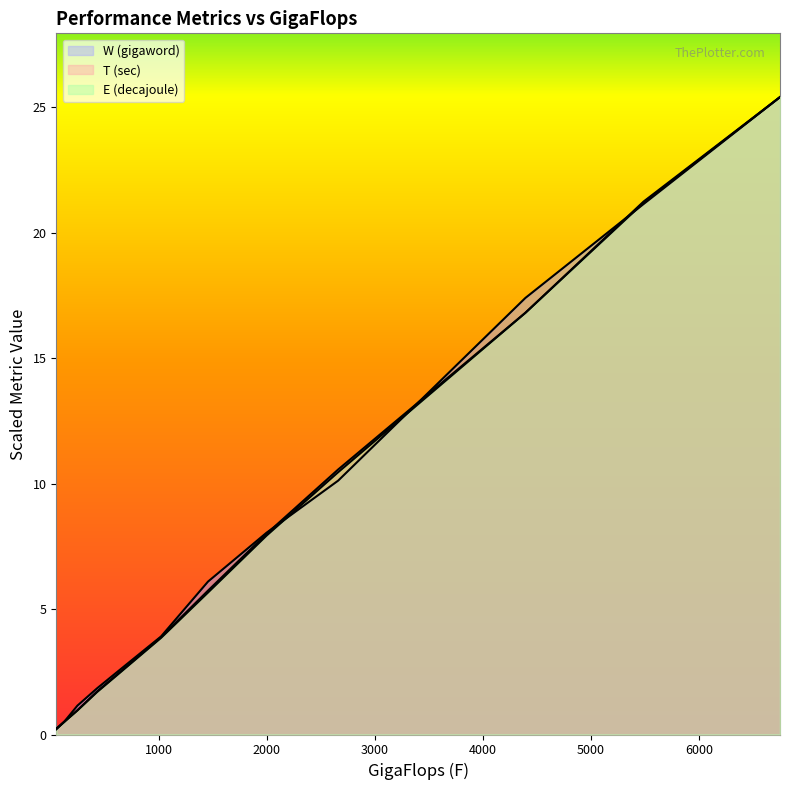

Reading left to right, what are all the values shown in this chart?

W (gigaword): 0.2	0.5	1.2	1.8	2.7	3.9	6.1	8.0	10.1	17.4	21.1	25.4
T (sec): 0.2	0.5	1.0	1.7	2.6	3.9	5.7	8.0	10.6	16.8	21.2	25.4
E (decajoule): 0.2	0.5	1.0	1.7	2.6	3.9	5.7	7.9	10.5	16.8	21.2	25.4